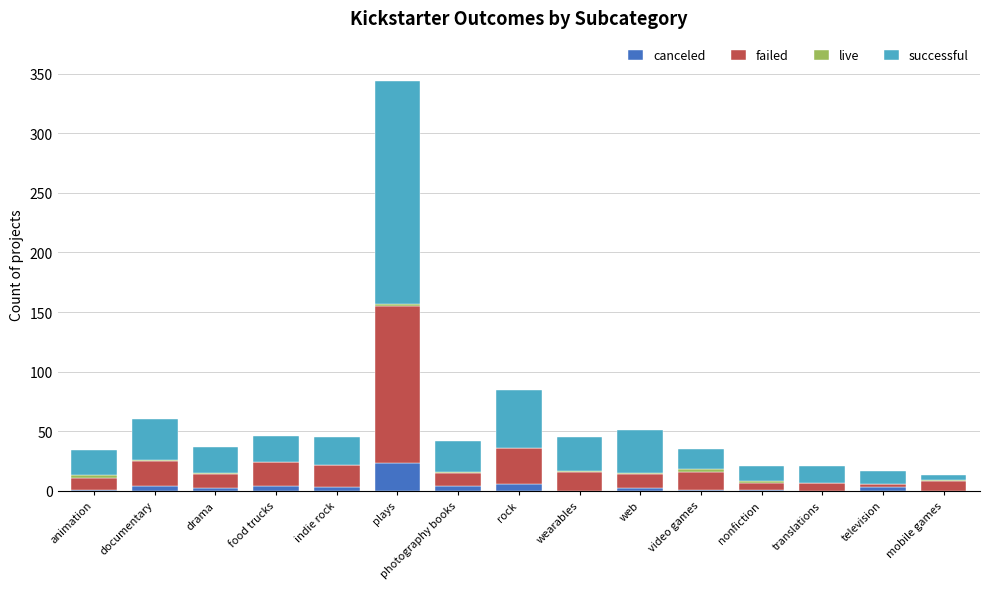

At which category is the sum across all series the highest?

plays